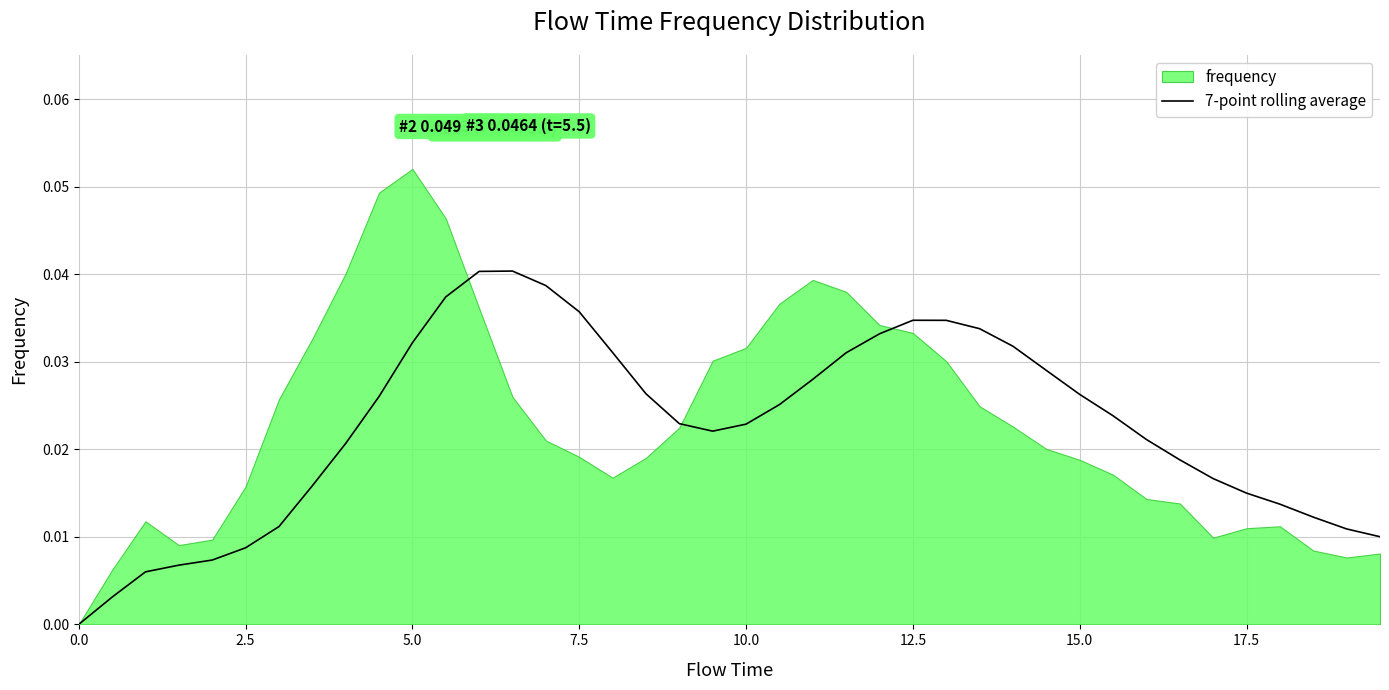

How many lines are shown in the chart?

1